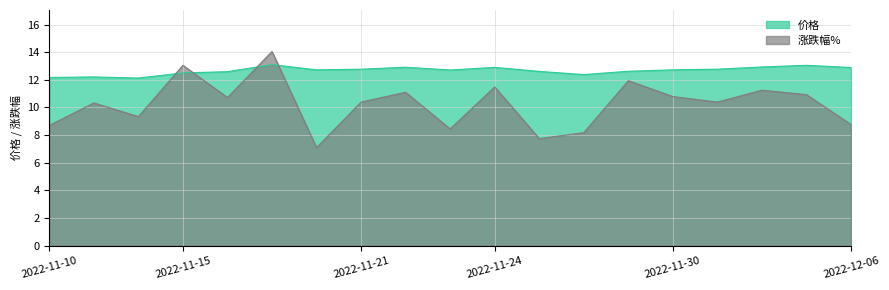

Rank the series by their maximum value, from lowest to highest.

价格, 涨跌幅%